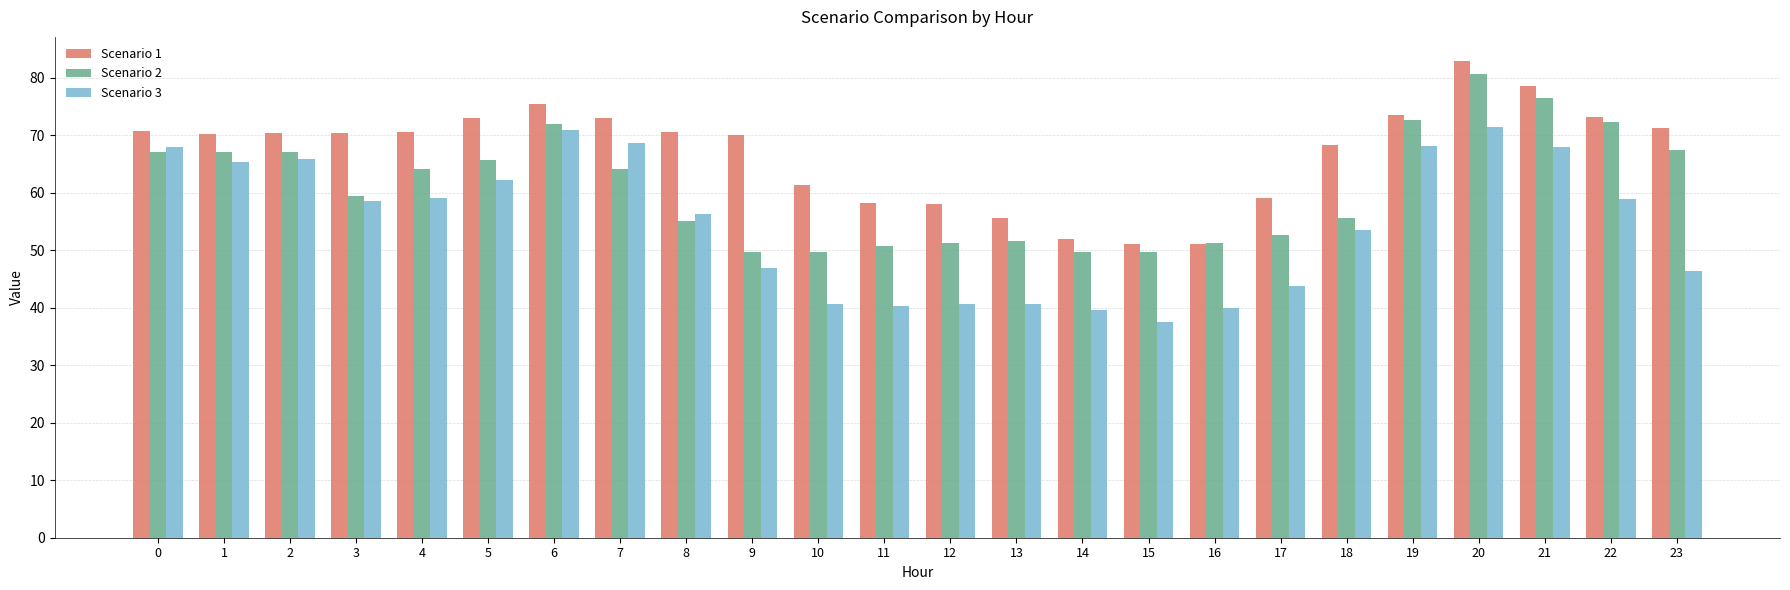

The Scenario 2 series shows 91.3 at 18. True or false?

False